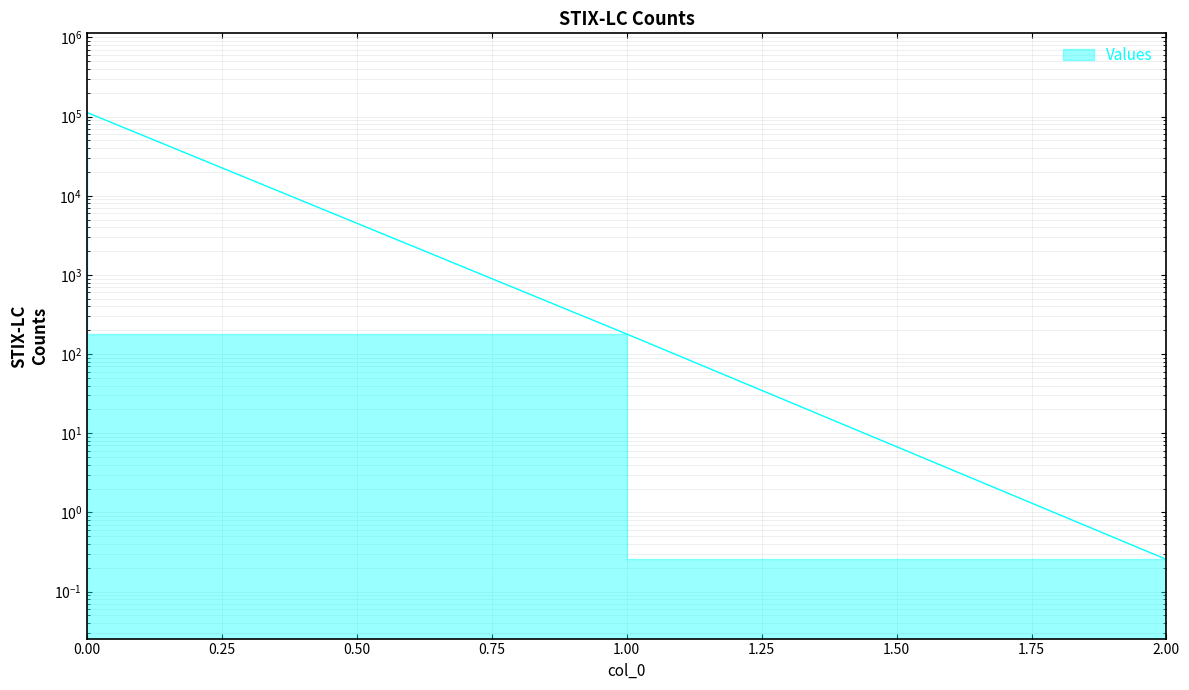

Does the chart display data point markers on the line(s)?

No